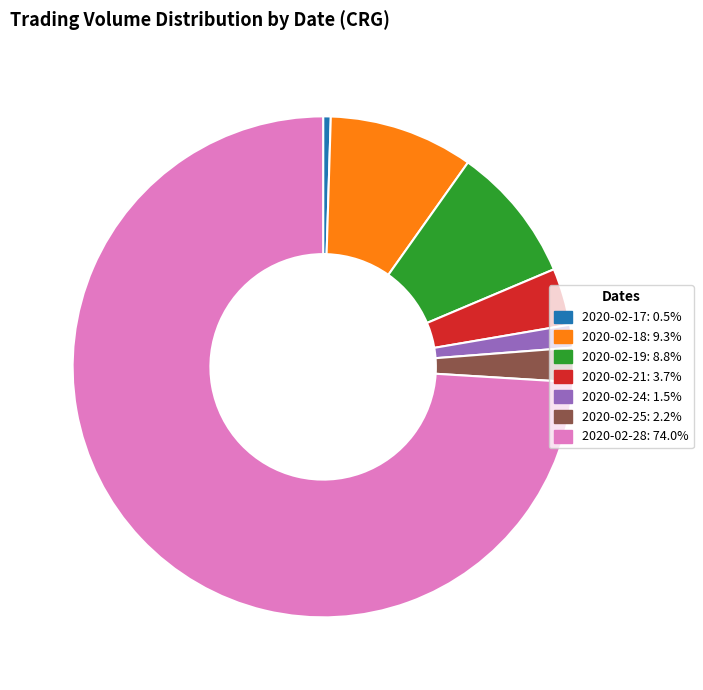

Rank the categories by value from lowest to highest.

2020-02-17, 2020-02-24, 2020-02-25, 2020-02-21, 2020-02-19, 2020-02-18, 2020-02-28